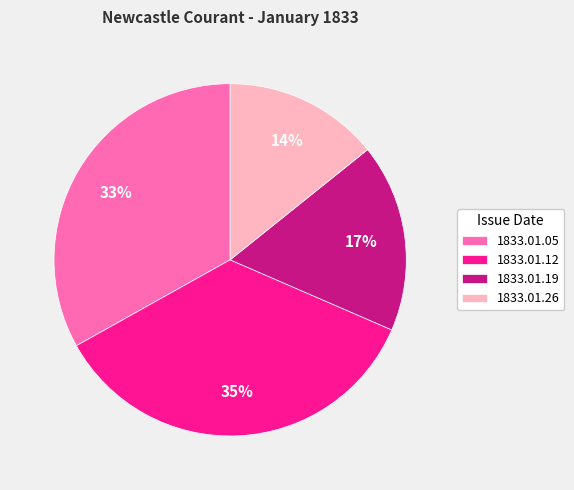

Count the number of slices in the pie.

4